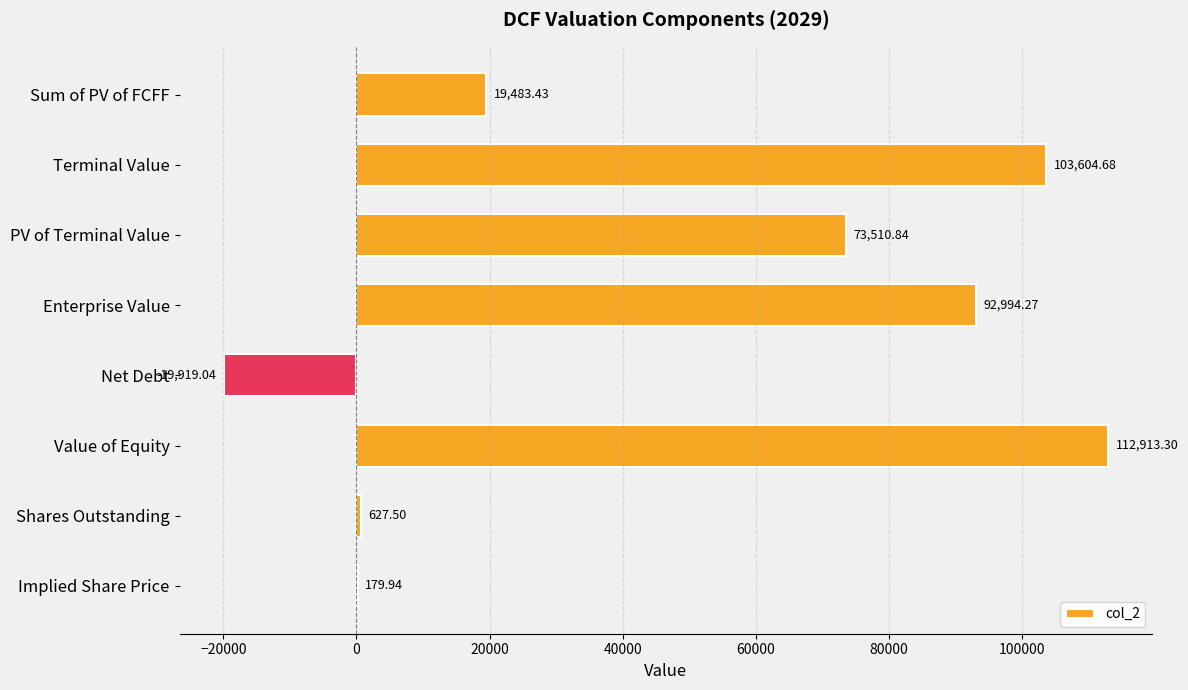

At which category does the chart reach its peak across all series?

Value of Equity